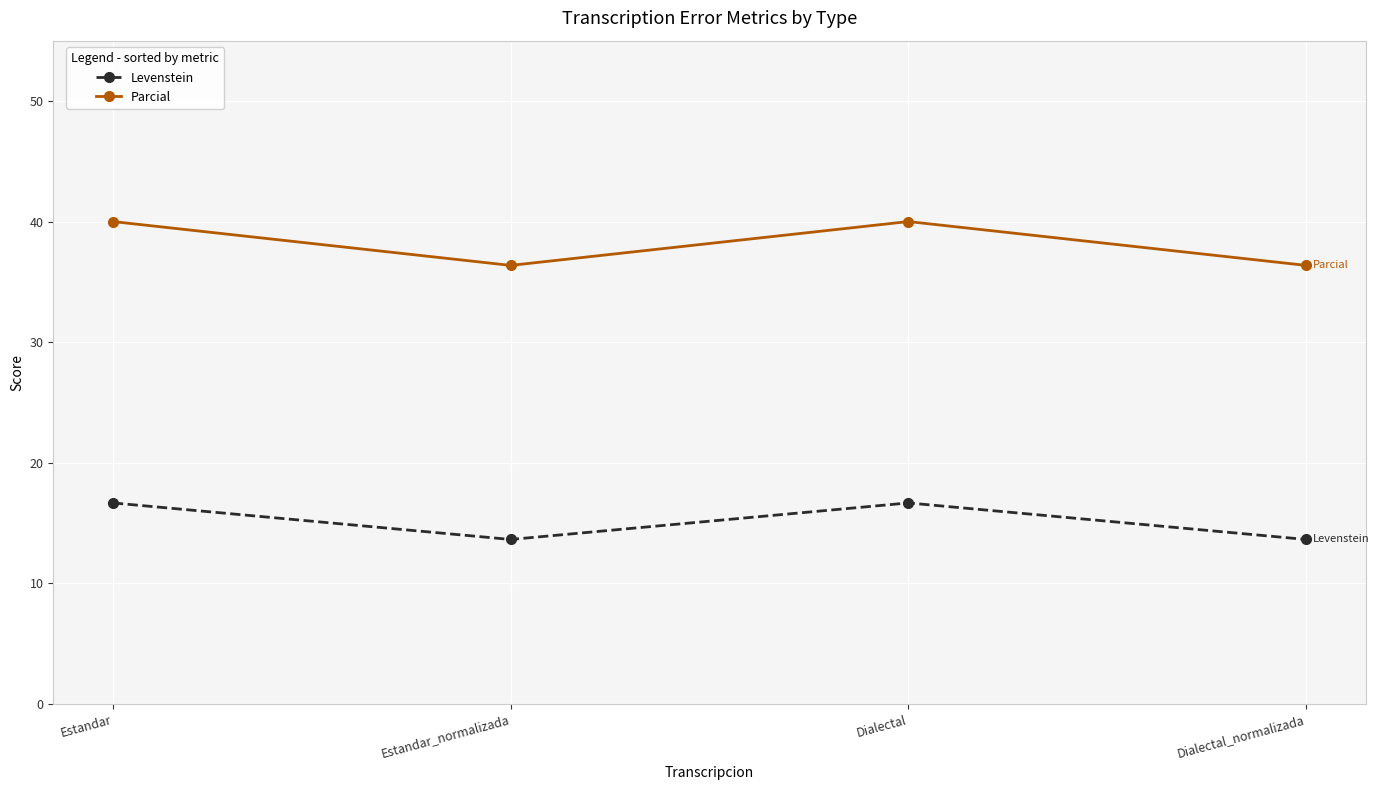

Which series has the largest total across all categories?

Parcial